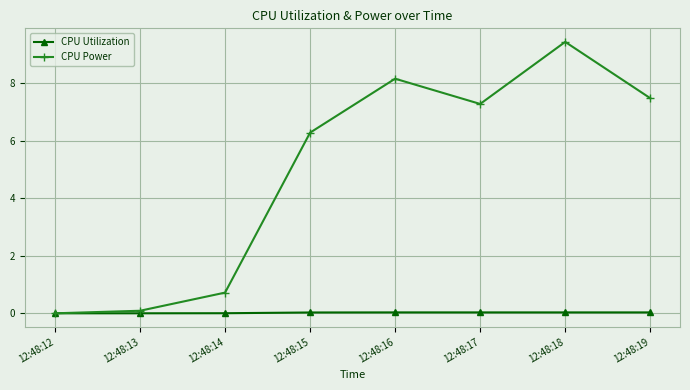

List the series in order of their peak value, lowest first.

CPU Utilization, CPU Power